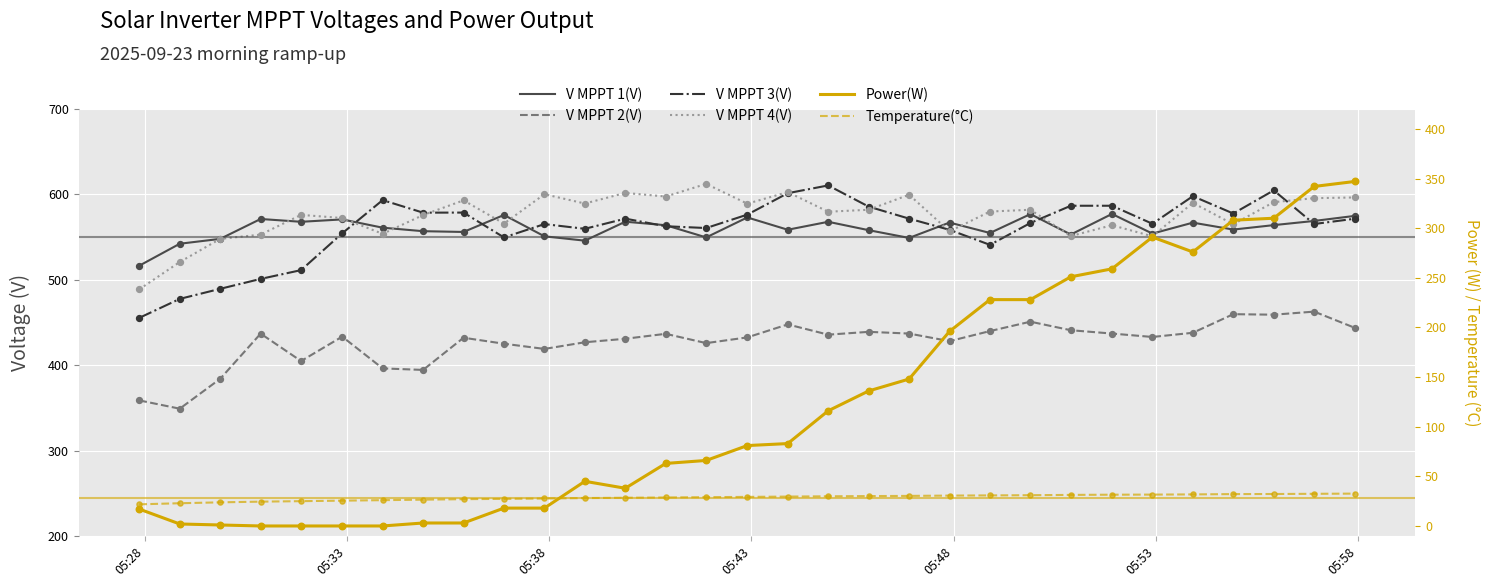

Which series has the largest total across all categories?

V MPPT 4(V)